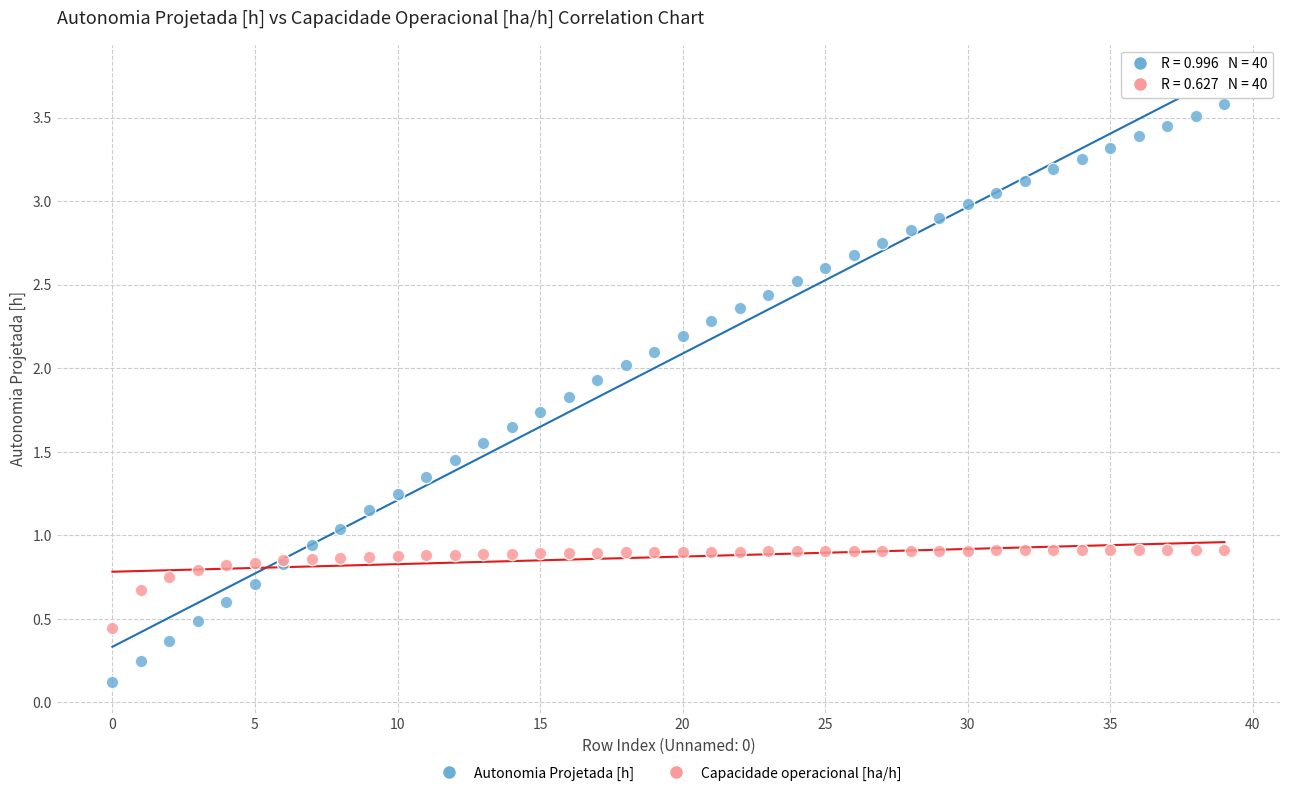

Which series reaches the maximum Y coordinate?

Autonomia Projetada [h]